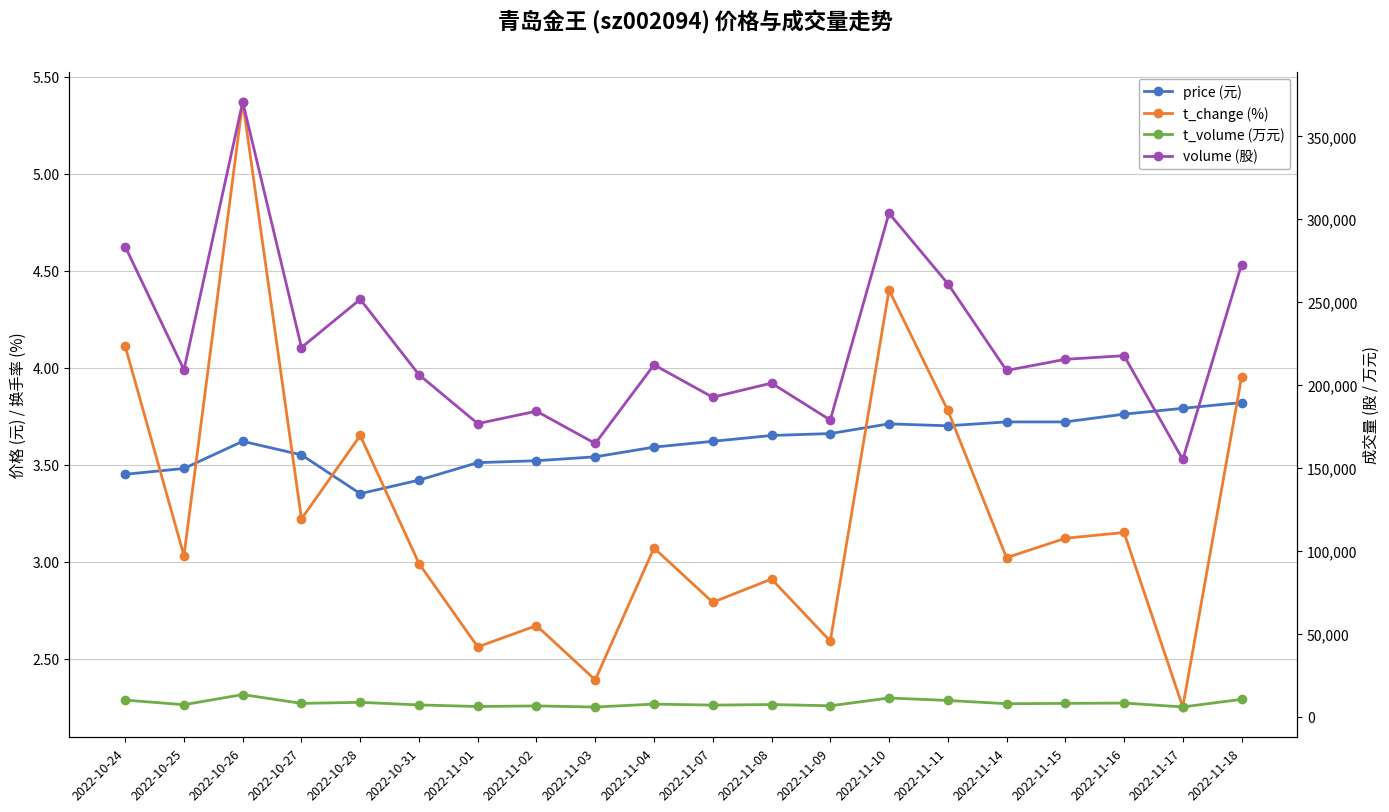

True or false: price (元) has more than 1 points higher than both neighbors.

True